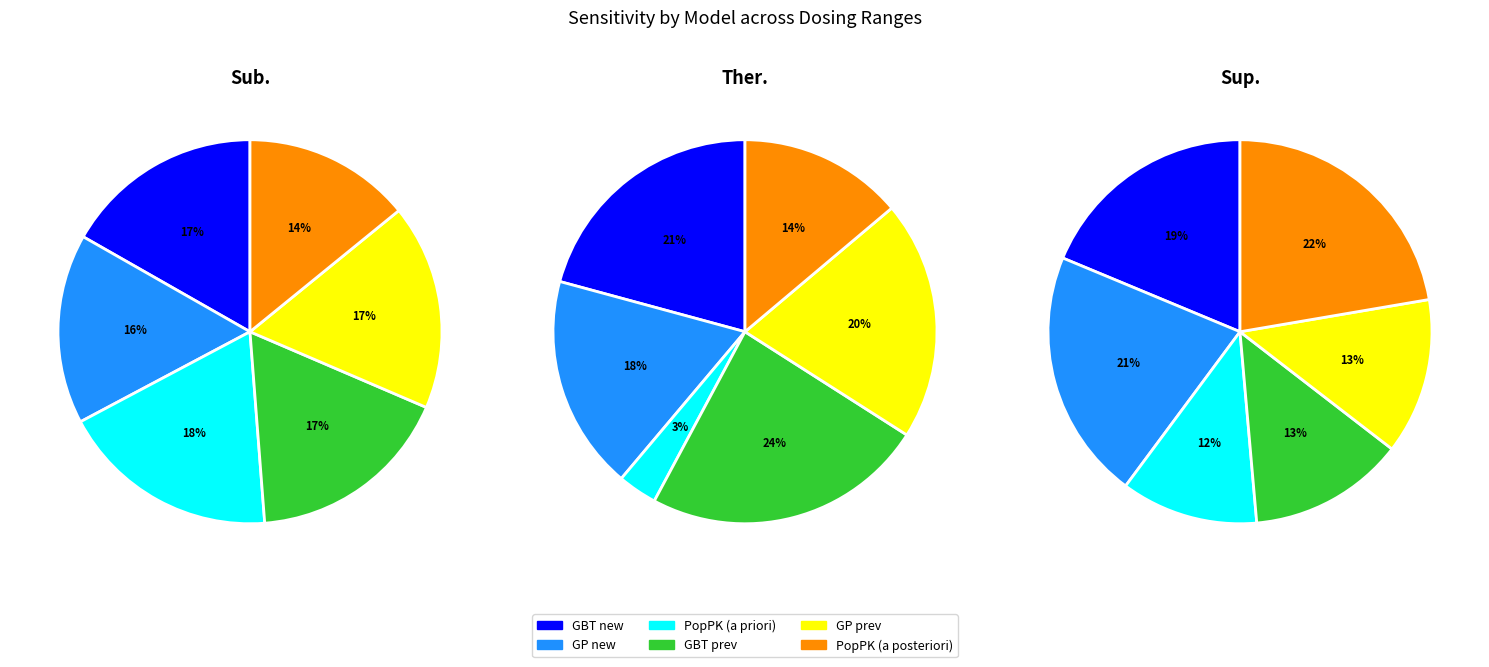

Combined, do 0 and 2 account for over 50%?

Yes